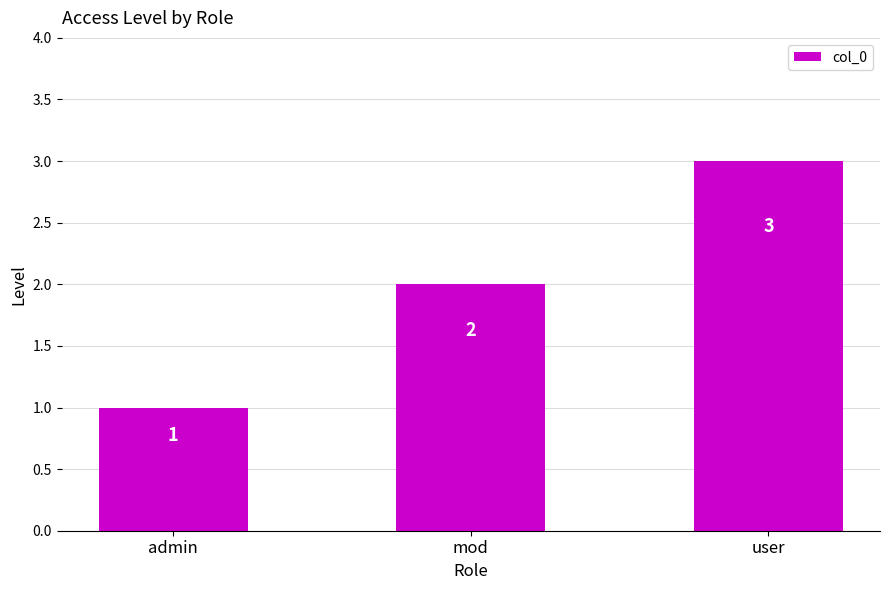

Reading left to right, extract all data points from this chart.

admin=1	mod=2	user=3